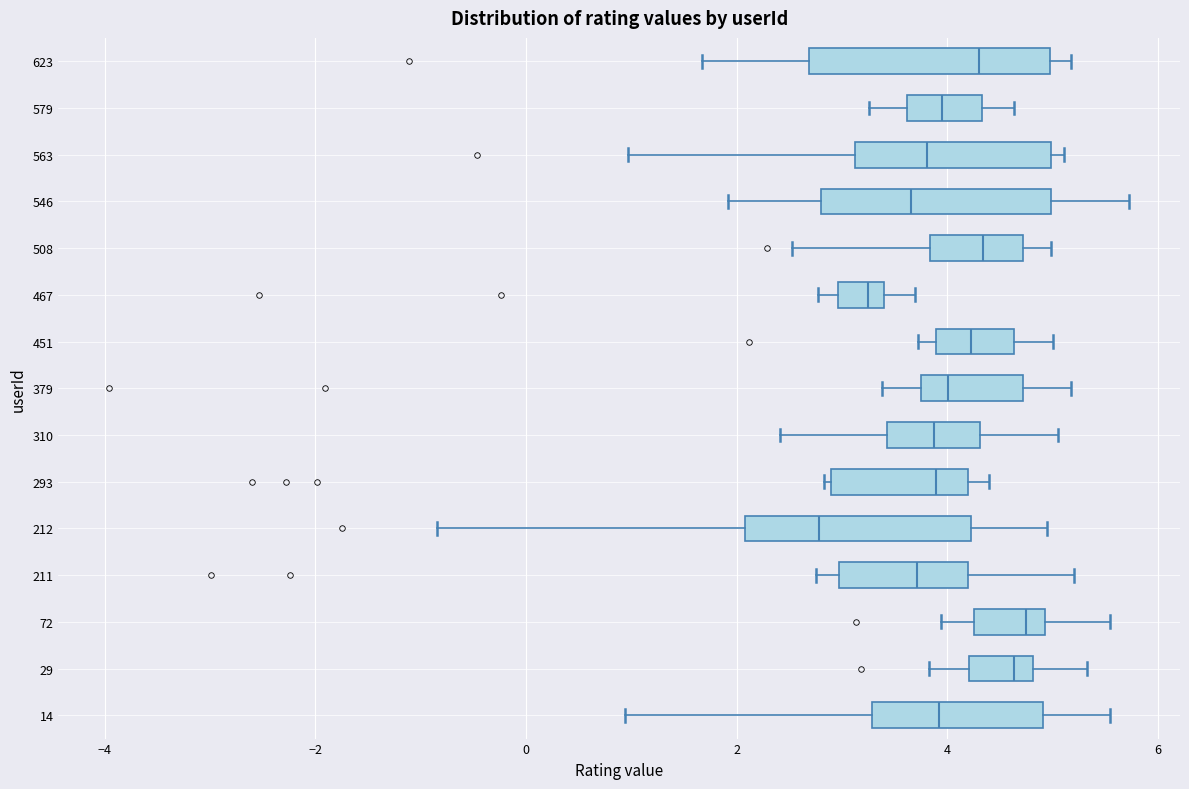

Reading bottom to top, read every box against the x-axis: the position of its median line, the range the box covers, and the ends of its whiskers. The values are not printed on the chart, so give them approximately, as read against the axis.

14: median 4.0, box 3.2 to 5.0, whiskers 1.0 to 5.6
29: median 4.6, box 4.2 to 4.8, whiskers 3.8 to 5.4
72: median 4.8, box 4.2 to 5.0, whiskers 4.0 to 5.6
211: median 3.8, box 3.0 to 4.2, whiskers 2.8 to 5.2
212: median 2.8, box 2.0 to 4.2, whiskers -0.8 to 5.0
293: median 3.8, box 2.8 to 4.2, whiskers 2.8 (just left of the box's left edge) to 4.4
310: median 3.8, box 3.4 to 4.4, whiskers 2.4 to 5.0
379: median 4.0, box 3.8 to 4.8, whiskers 3.4 to 5.2
451: median 4.2, box 3.8 to 4.6, whiskers 3.8 (just left of the box's left edge) to 5.0
467: median 3.2, box 3.0 to 3.4, whiskers 2.8 to 3.6
508: median 4.4, box 3.8 to 4.8, whiskers 2.6 to 5.0
546: median 3.6, box 2.8 to 5.0, whiskers 2.0 to 5.8
563: median 3.8, box 3.2 to 5.0, whiskers 1.0 to 5.2
579: median 4.0, box 3.6 to 4.4, whiskers 3.2 to 4.6
623: median 4.4, box 2.6 to 5.0, whiskers 1.6 to 5.2